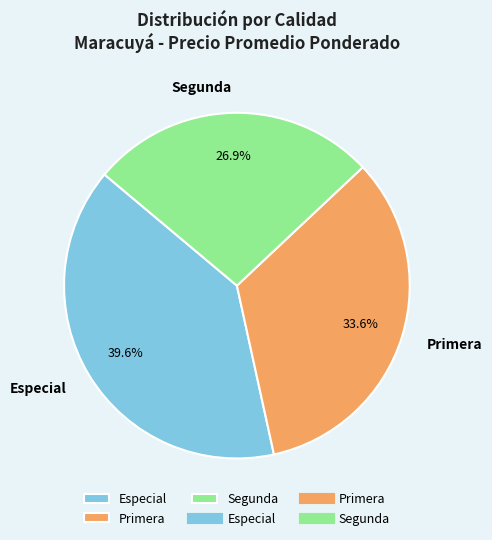

Does Especial account for over 50% of the chart?

No